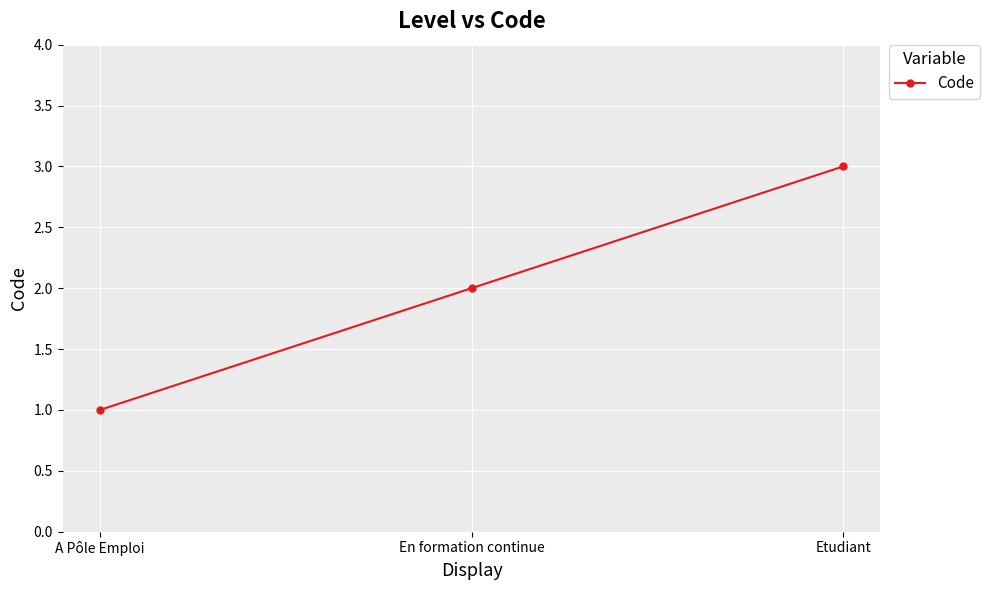

Which has a higher value, En formation continue or Etudiant?

Etudiant